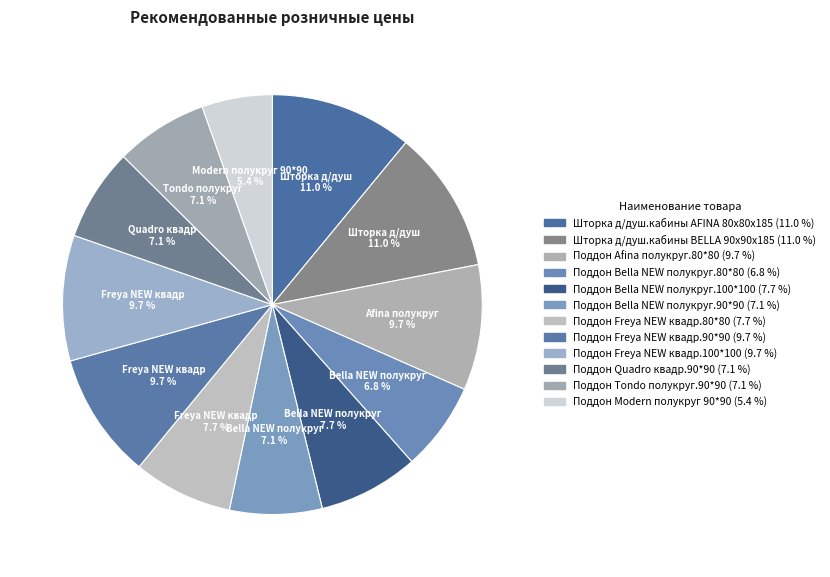

The Поддон Tondo полукруг.90*90 slice represents 1% of the pie. True or false?

False